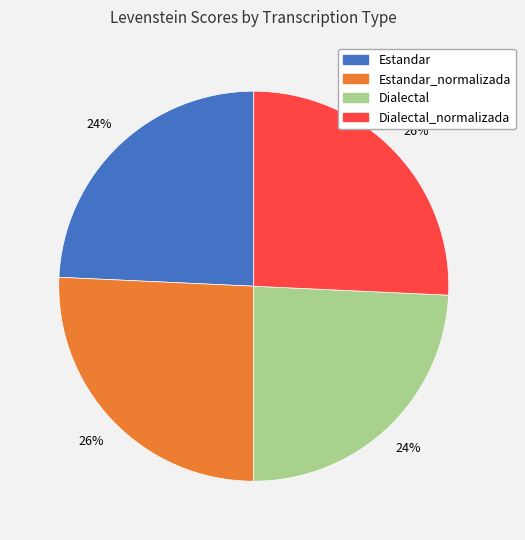

How many slices are in this pie chart?

4